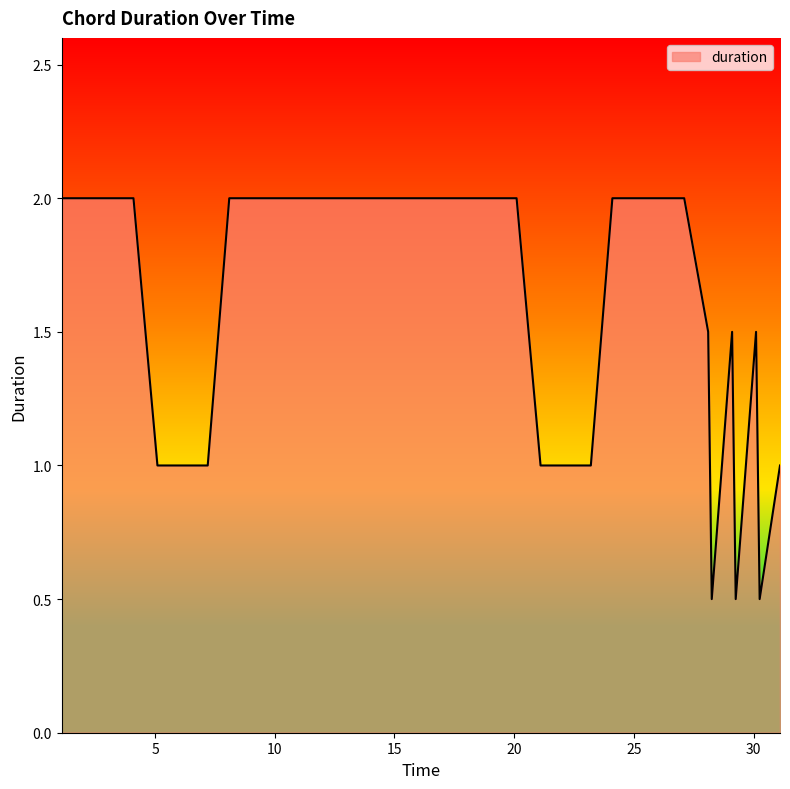

What is the difference between the maximum and minimum values?

1.5